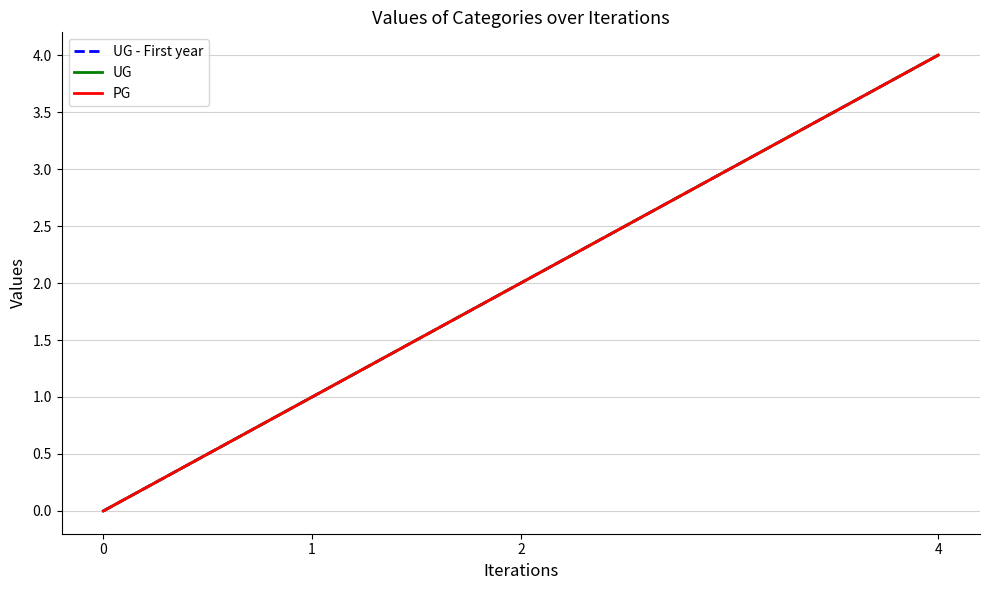

Does the chart display data point markers on the line(s)?

No